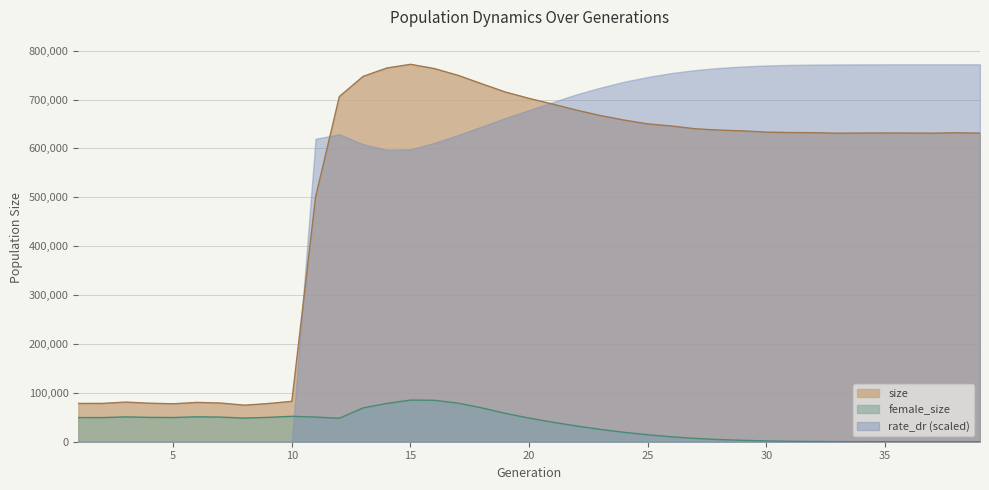

What is the value of the size point at the 13th from the left?

747208